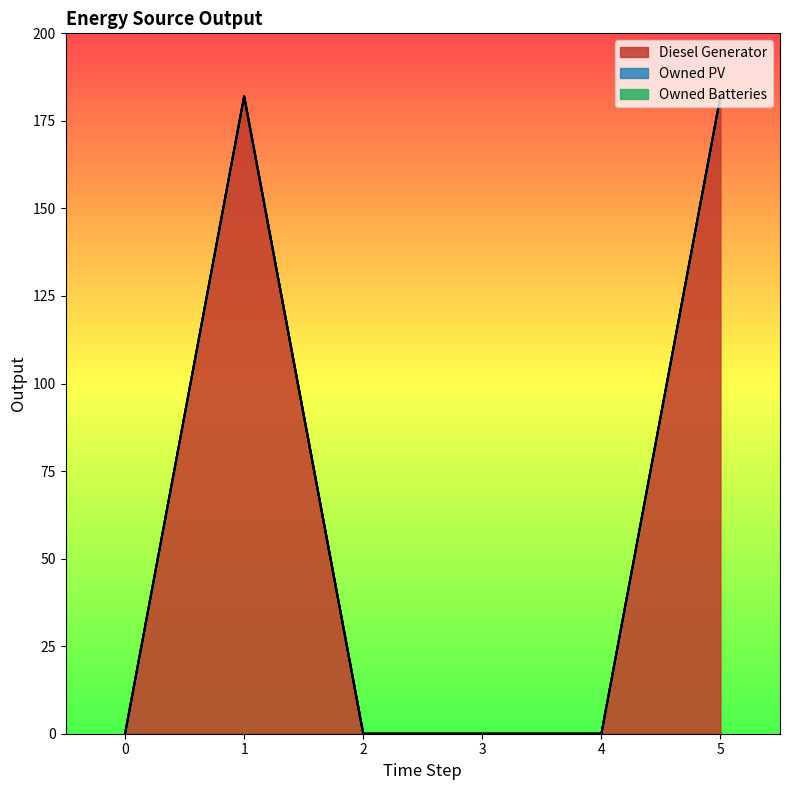

Does the chart display data point markers on the line(s)?

No